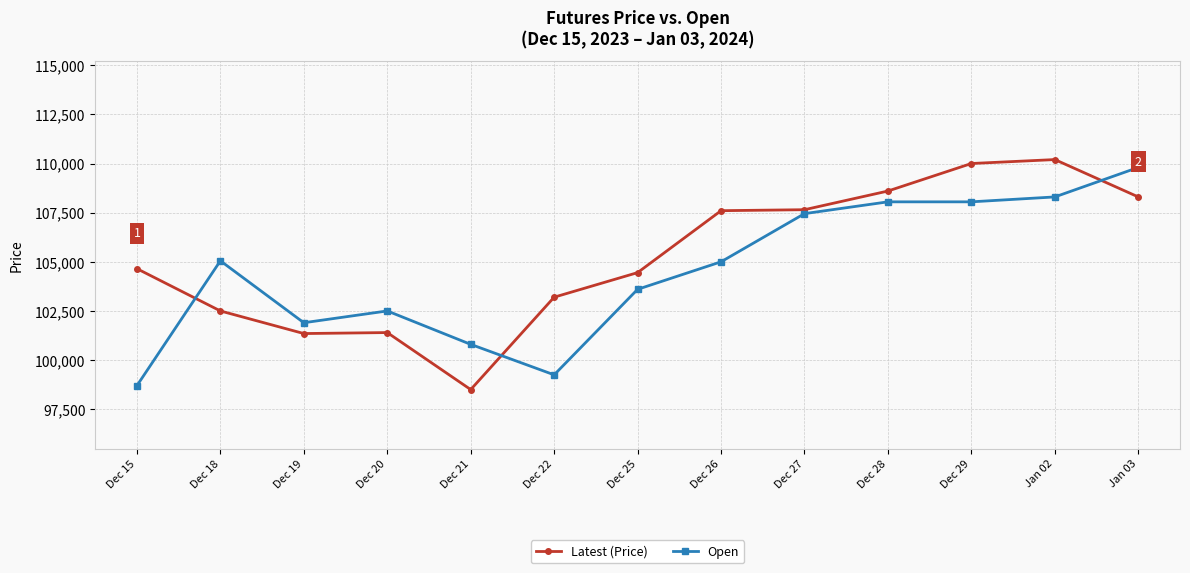

Which series ends up on top after the final intersection of Open and Latest (Price)?

Open